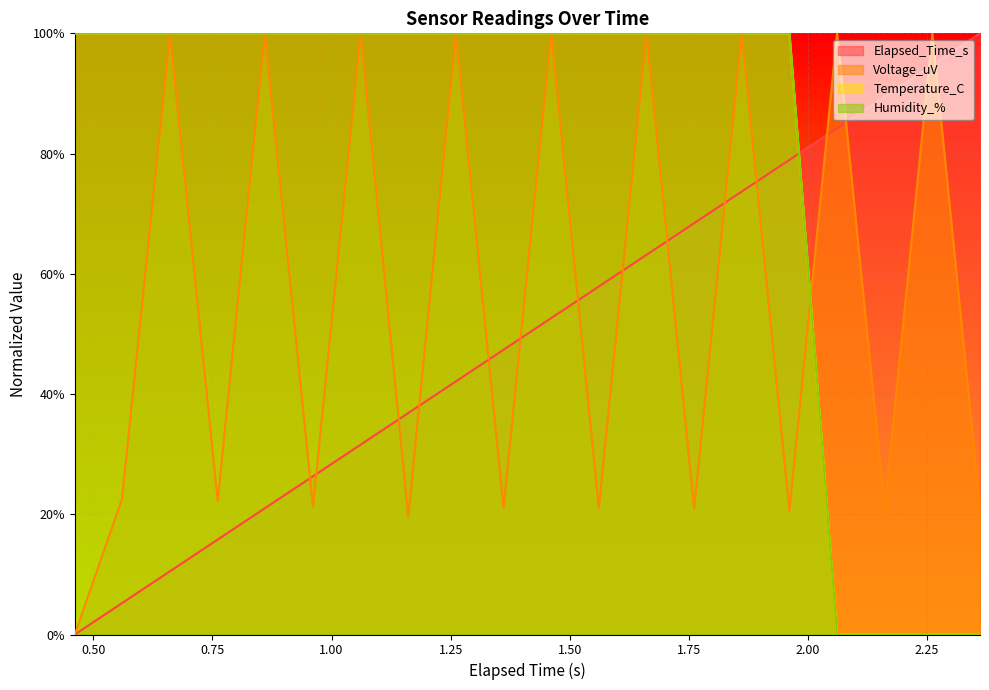

Is the value of Elapsed_Time_s at 1.861 greater than the value of Temperature_C at 1.161?

No